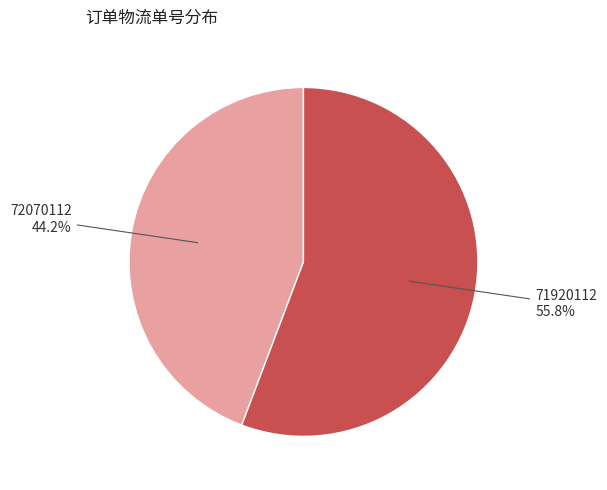

To the nearest percent, what is the combined percentage of 72070112 and 71920112?

100%